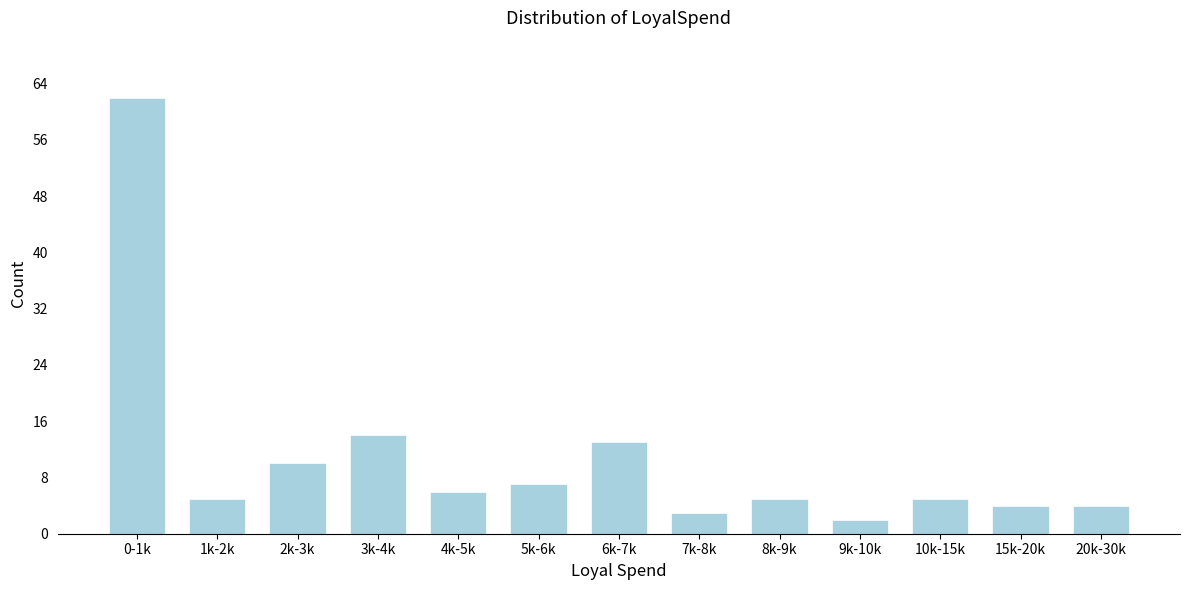

Reading left to right, transcribe all the data shown in this chart.

62	5	10	14	6	7	13	3	5	2	5	4	4